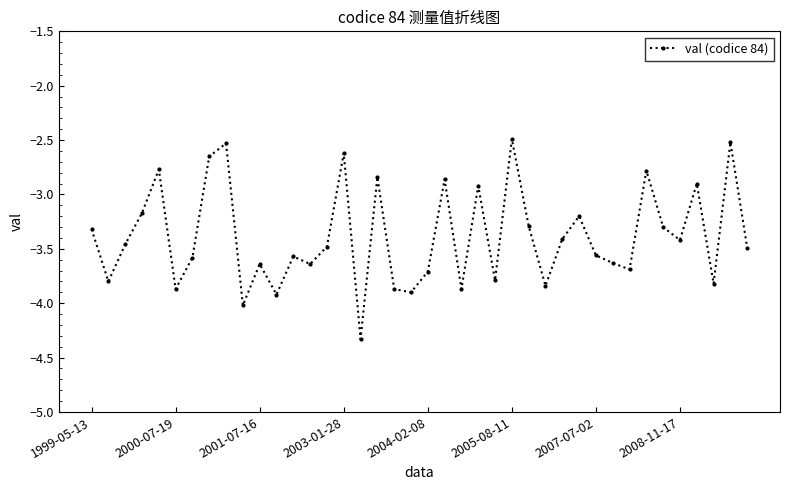

How many interior local peaks (higher than both neighbors) does the data have?

13